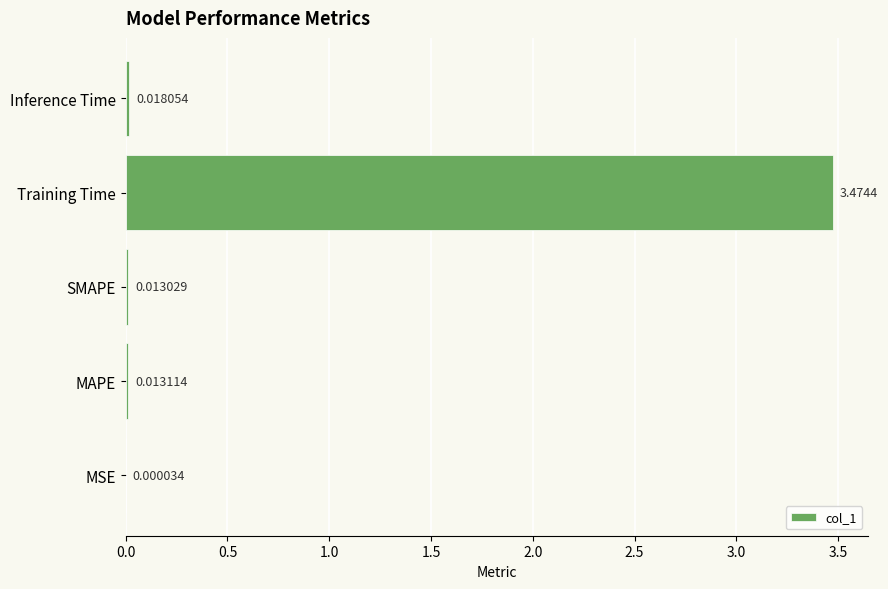

At which category does the chart reach its peak across all series?

Training Time